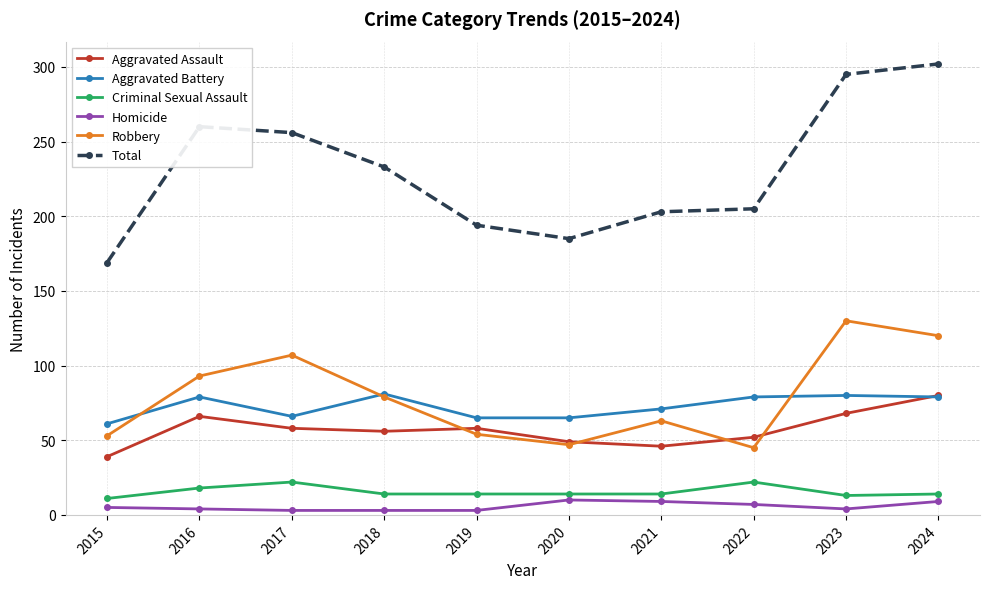

What is the sum of the Aggravated Assault values at 2015 and 2021?

85